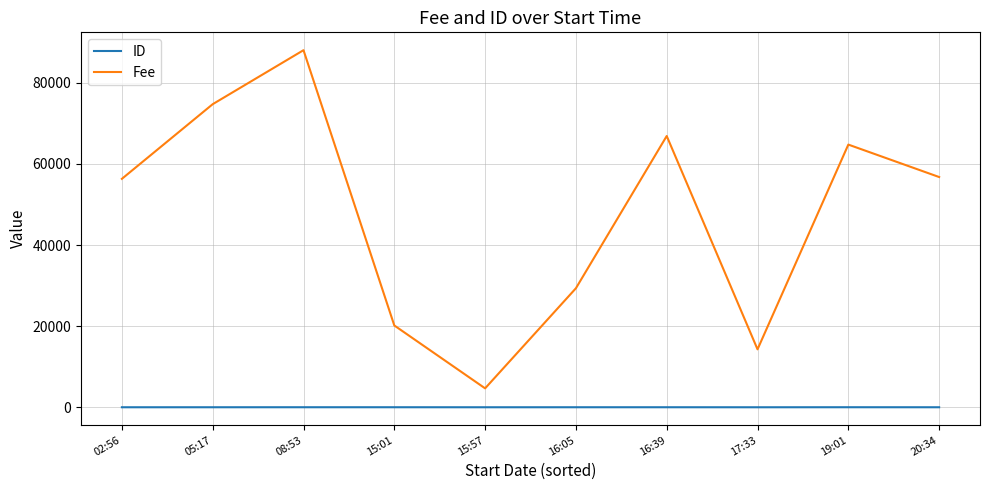

List the series in order of their overall mean, highest first.

Fee, ID